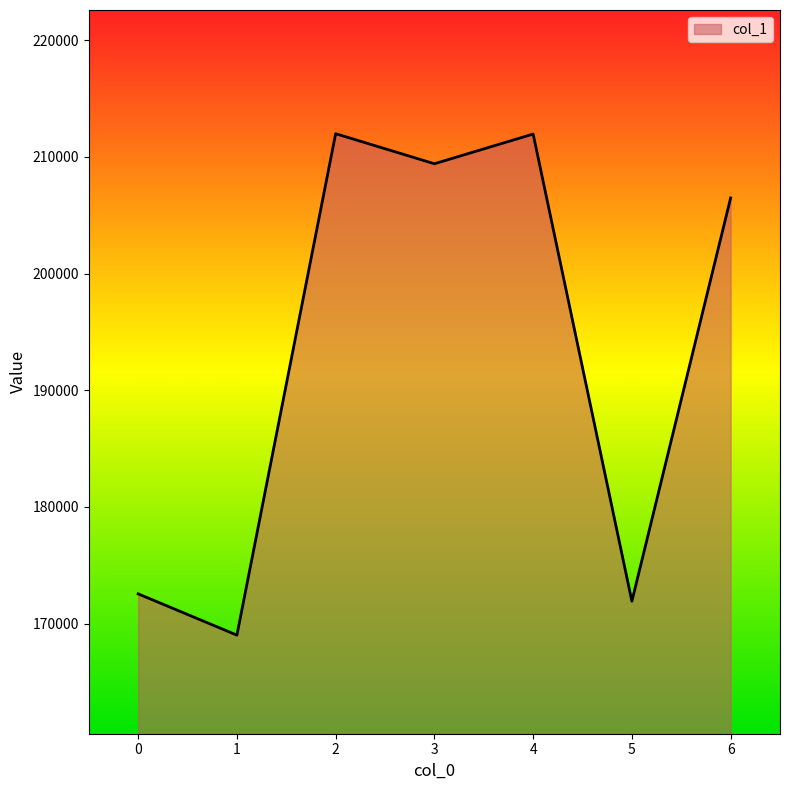

What is the ratio of the value at 0 to the value at 6?

0.8